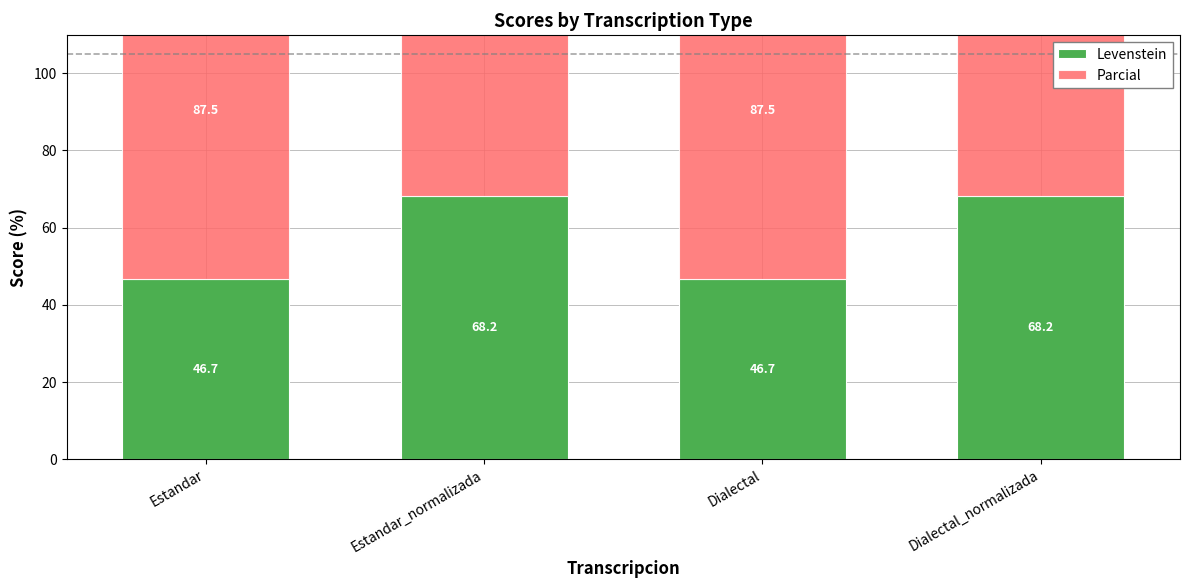

How many data points in Levenstein are above 68?

2